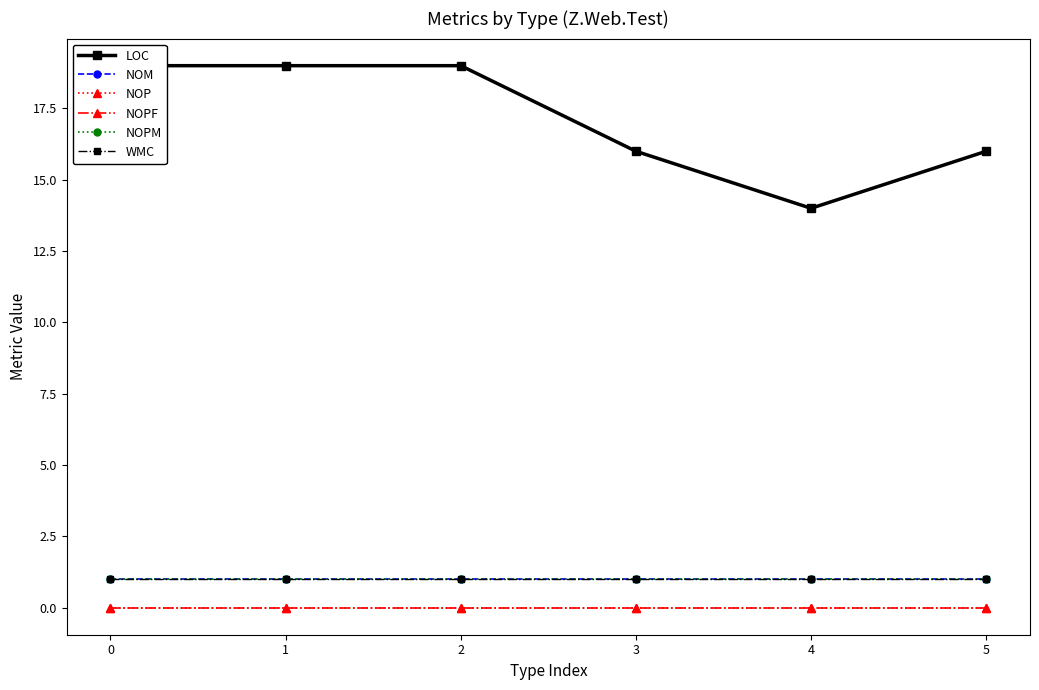

Reading left to right, transcribe all the data shown in this chart.

LOC: 0=19	1=19	2=19	3=16	4=14	5=16
NOM: 0=1	1=1	2=1	3=1	4=1	5=1
NOP: 0=0	1=0	2=0	3=0	4=0	5=0
NOPF: 0=0	1=0	2=0	3=0	4=0	5=0
NOPM: 0=1	1=1	2=1	3=1	4=1	5=1
WMC: 0=1	1=1	2=1	3=1	4=1	5=1